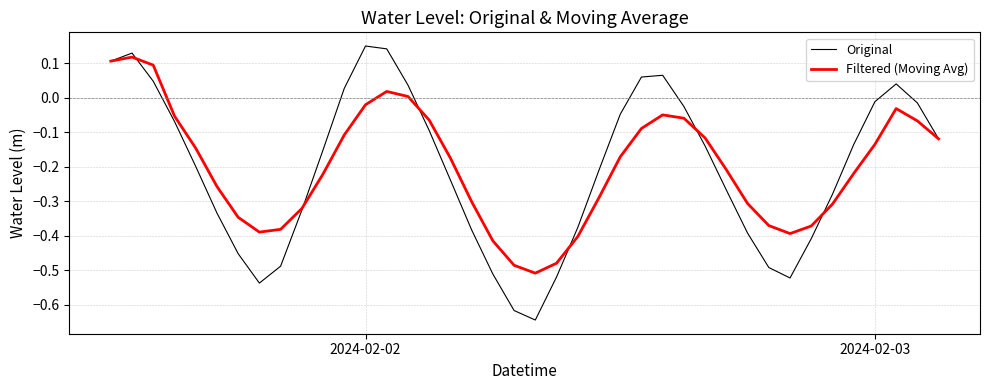

At how many categories does at least one series exceed 0?

10